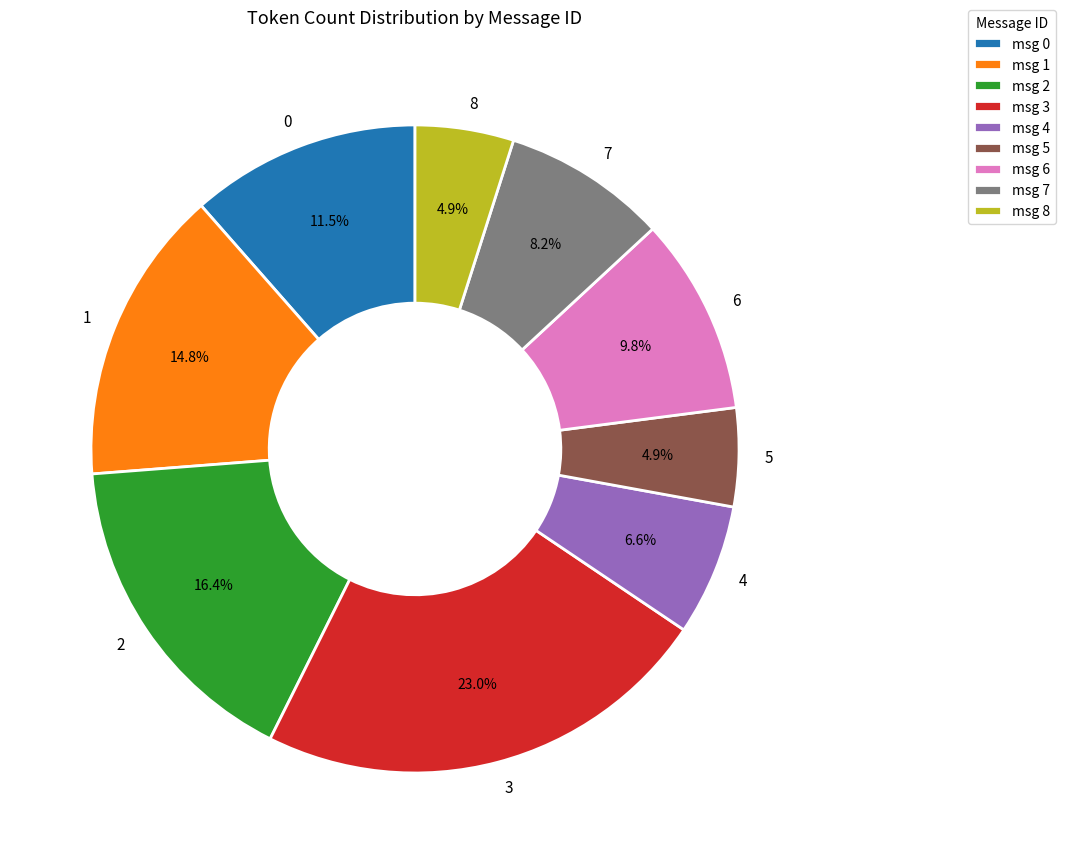

Does 2 represent more than half of the total?

No